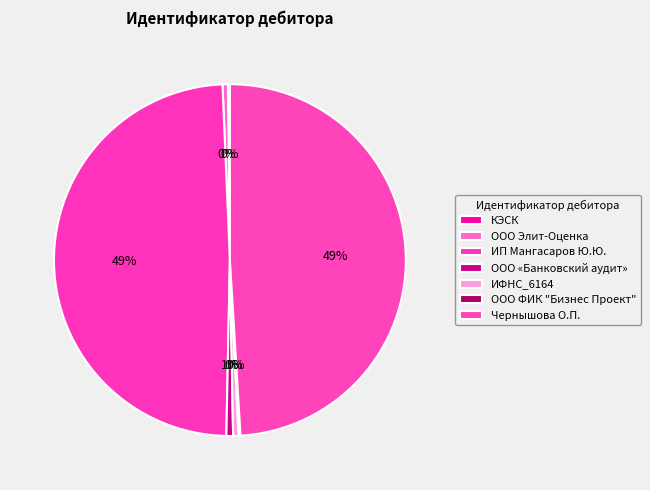

To the nearest percent, what is the combined percentage of ООО «Банковский аудит» and ИФНС_6164?

1%